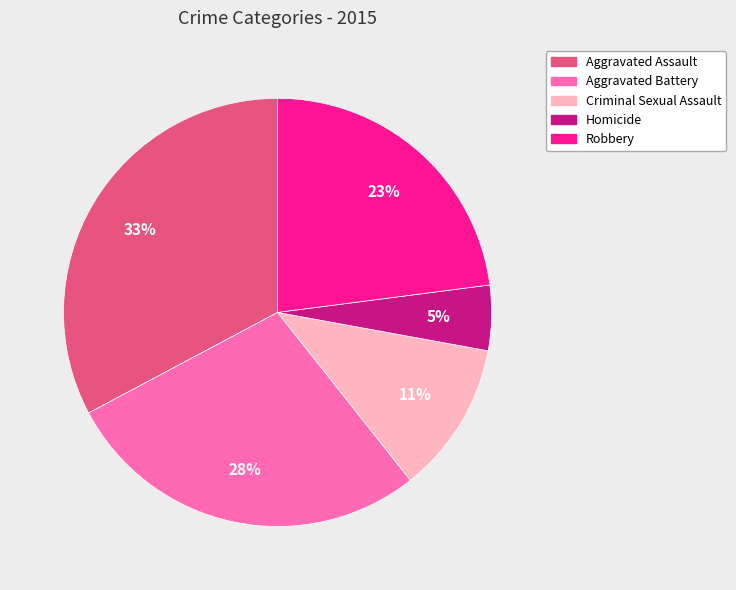

Combined, do Criminal Sexual Assault and Aggravated Battery account for over 50%?

No